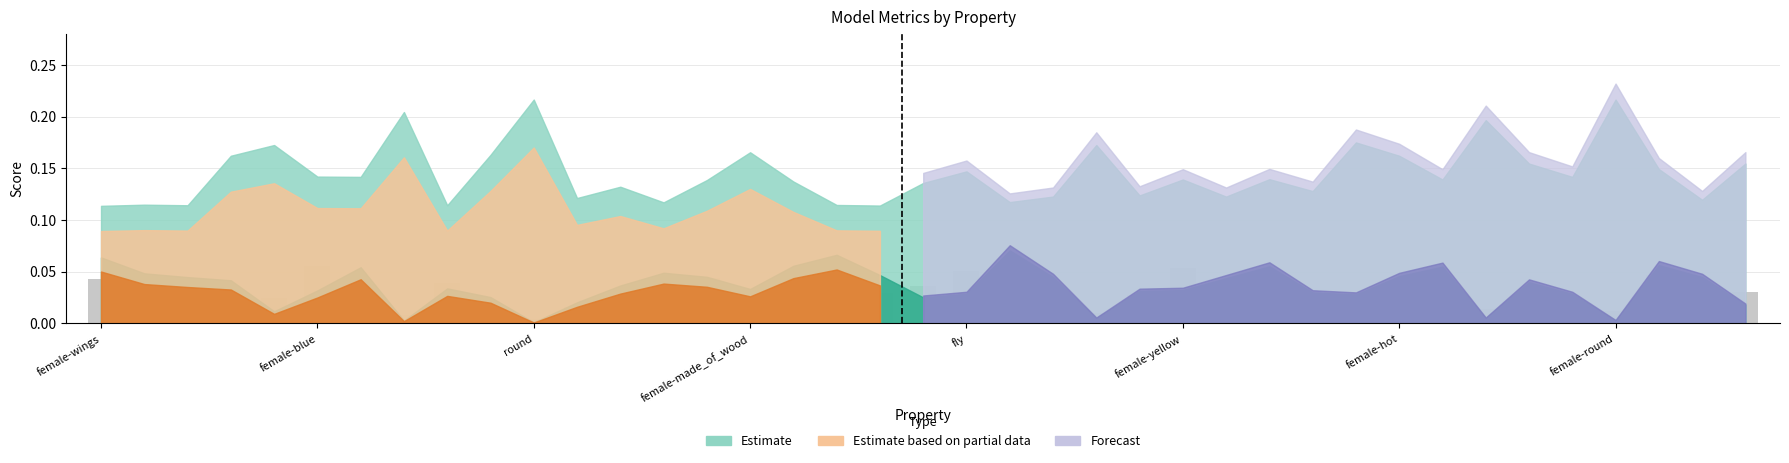

Count the number of categories in the chart.

39